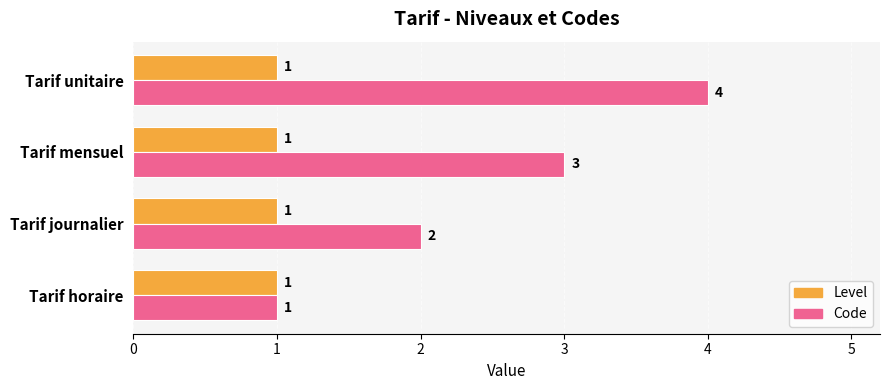

How many Code values are between 2 and 4?

3